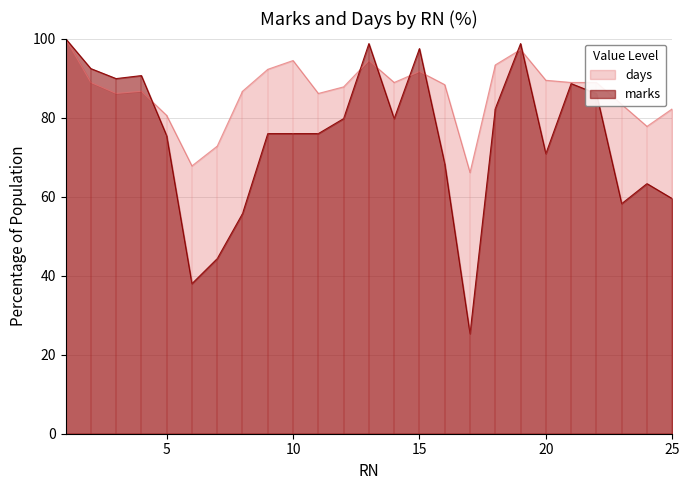

The marks series shows 20.7 at 1. True or false?

False